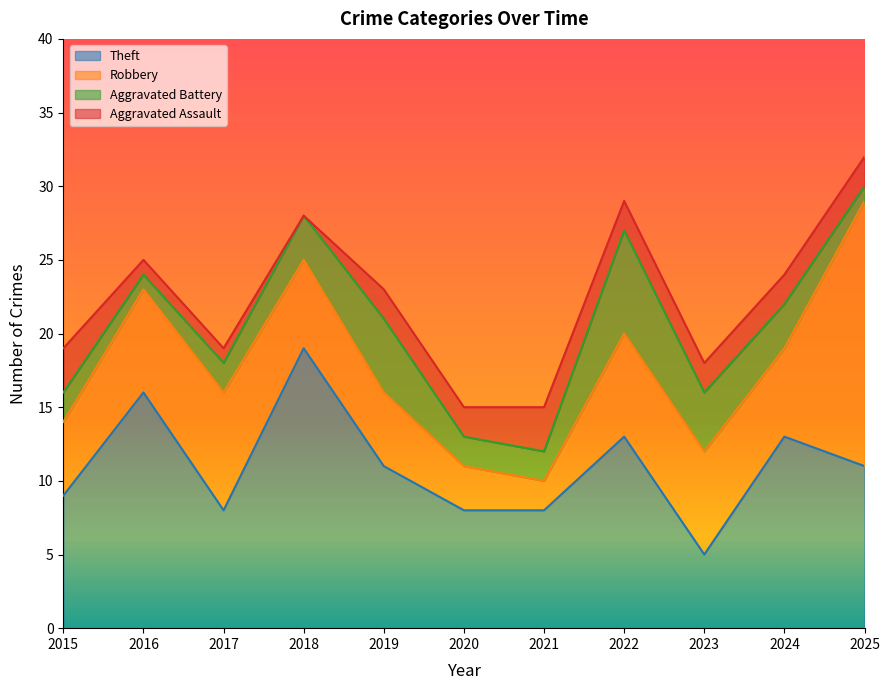

True or false: Aggravated Battery and Robbery intersect in this chart.

False